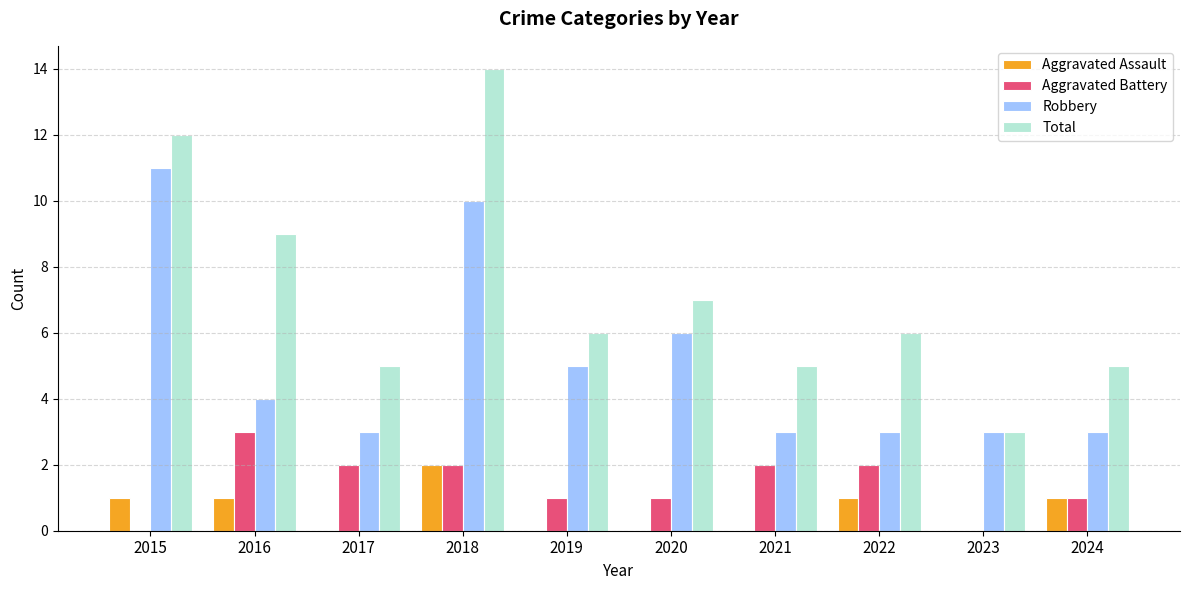

What are all the series names shown in the legend?

Aggravated Assault, Aggravated Battery, Robbery, Total